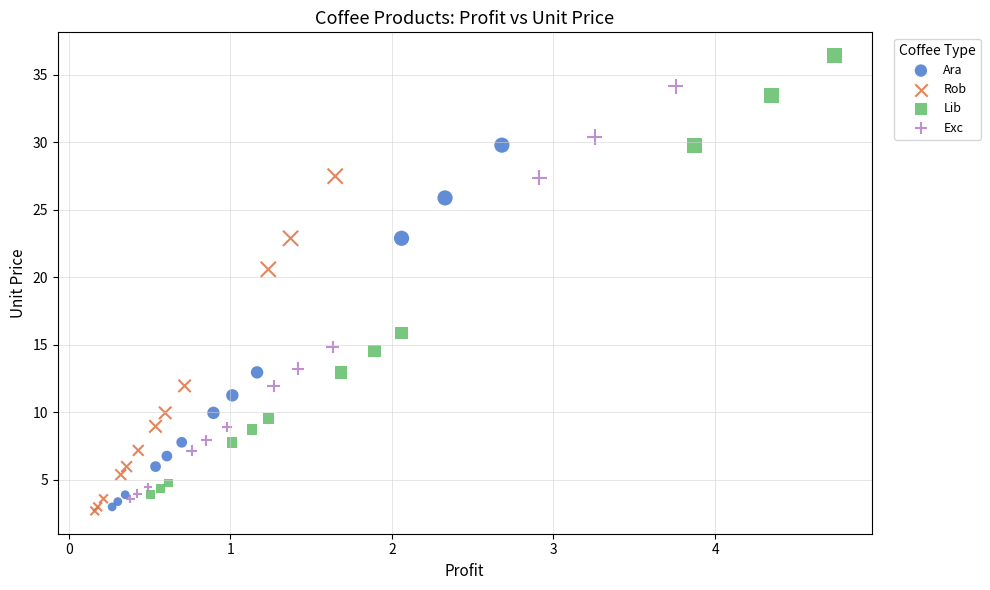

Which series contains the highest Y value?

Lib